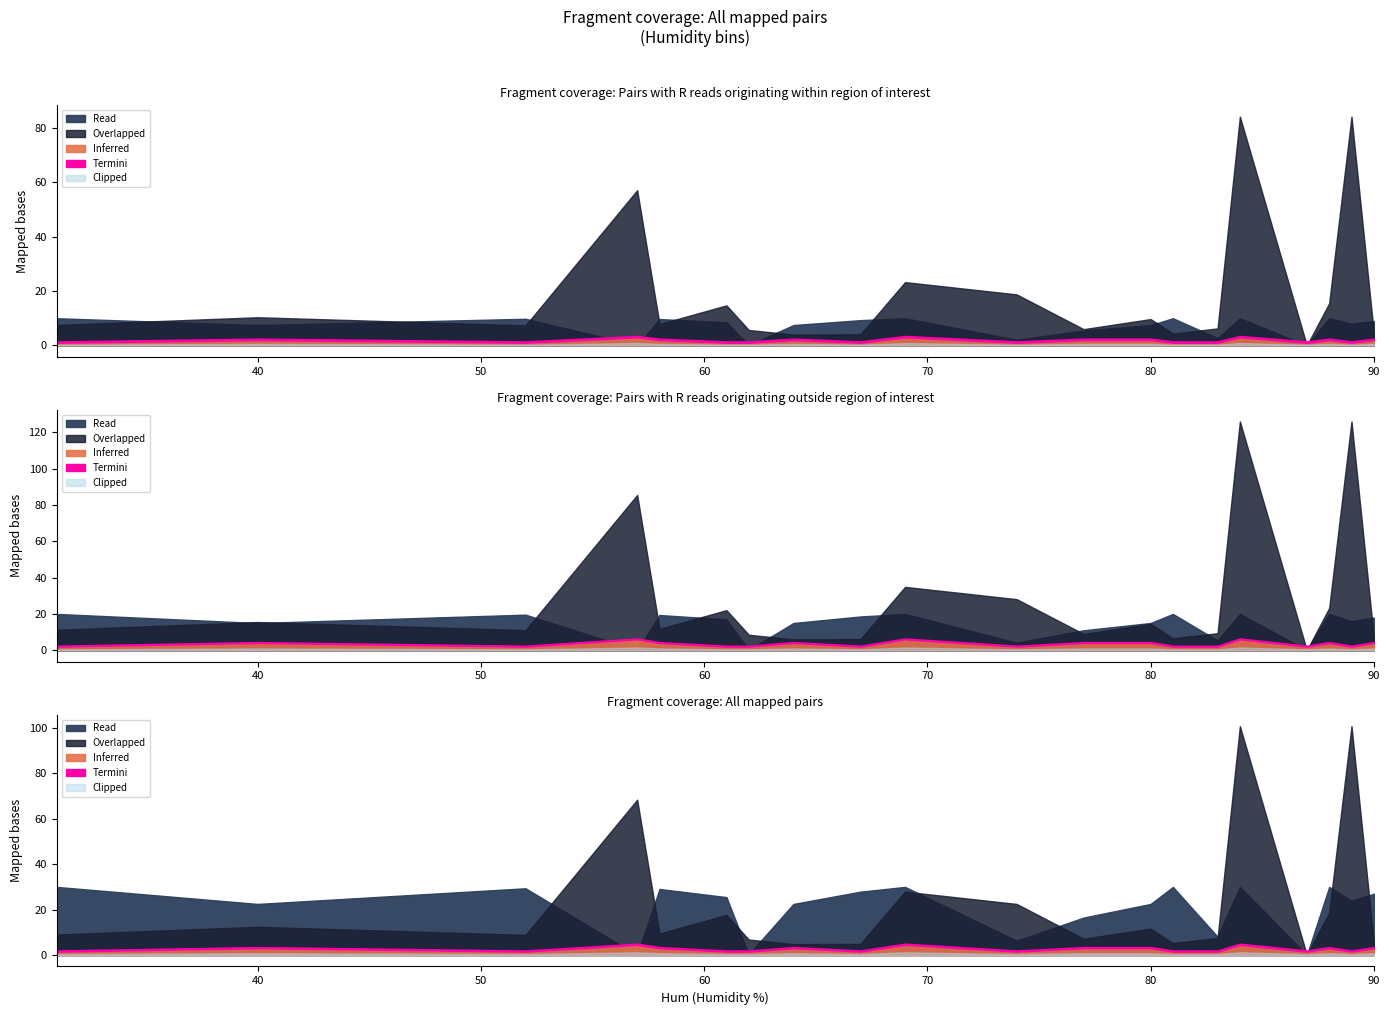

How many lines are shown in the chart?

3